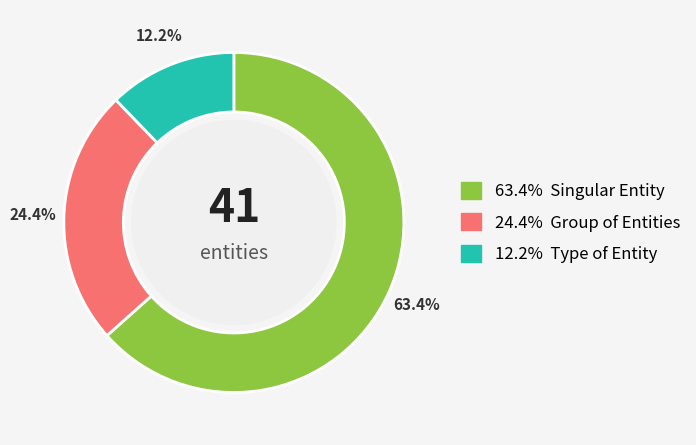

Is there any slice that represents more than half of the pie?

Yes